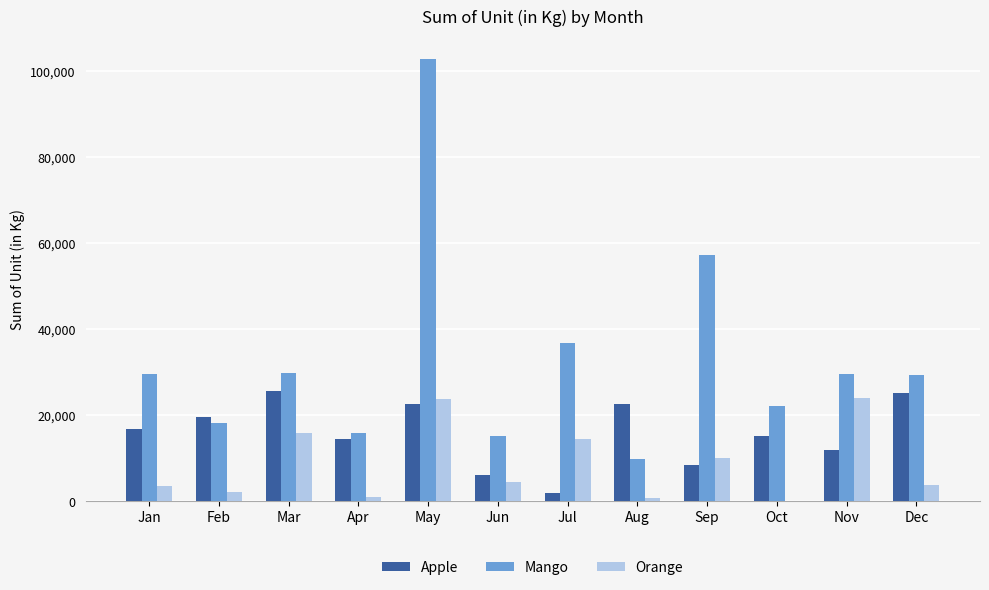

How many distinct data groups are displayed?

3